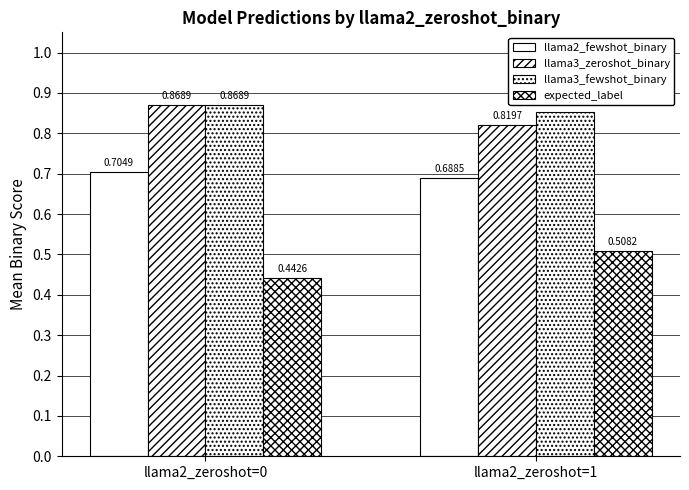

Reading left to right, list all the values displayed in this chart.

llama2_fewshot_binary: llama2_zeroshot=0=0.7	llama2_zeroshot=1=0.7
llama3_zeroshot_binary: llama2_zeroshot=0=0.9	llama2_zeroshot=1=0.8
llama3_fewshot_binary: llama2_zeroshot=0=0.9	llama2_zeroshot=1=0.9
expected_label: llama2_zeroshot=0=0.4	llama2_zeroshot=1=0.5